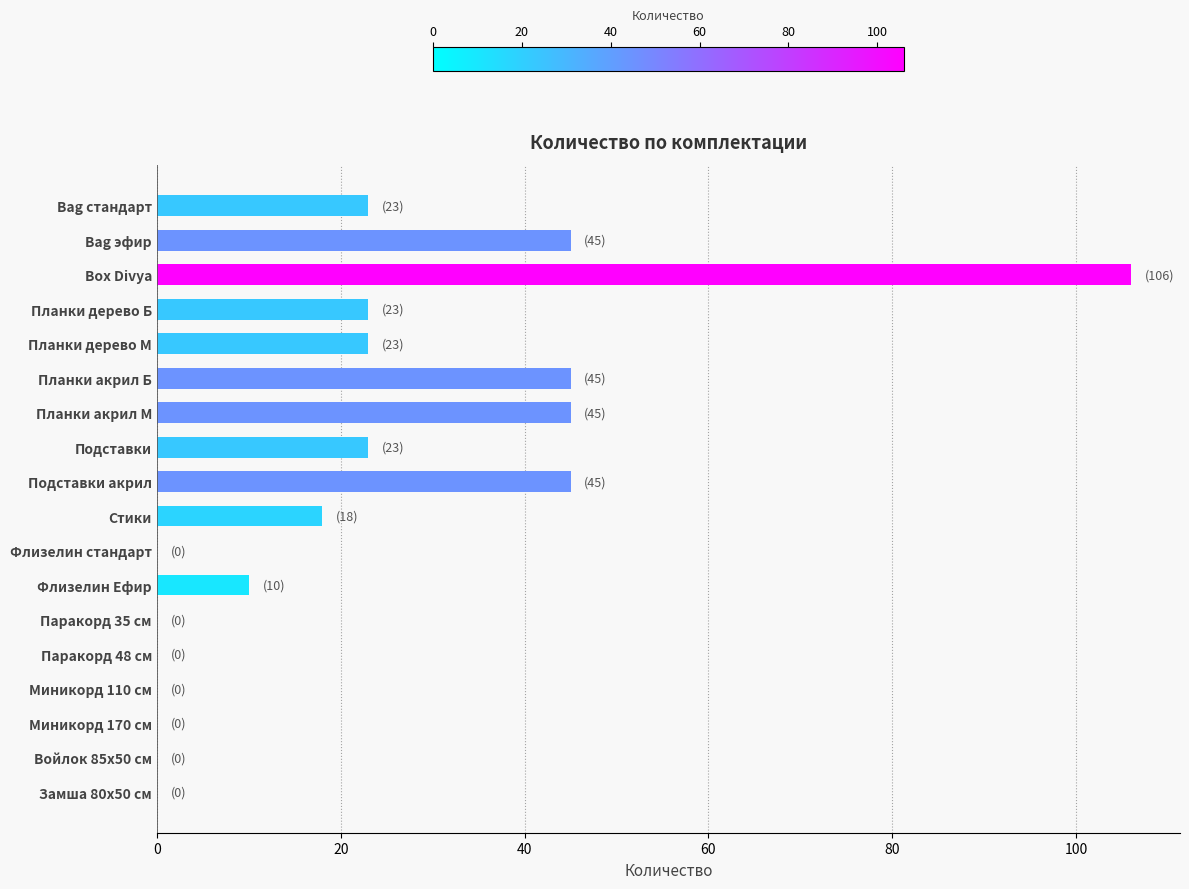

The chart shows a value of 18 at Стики. True or false?

True